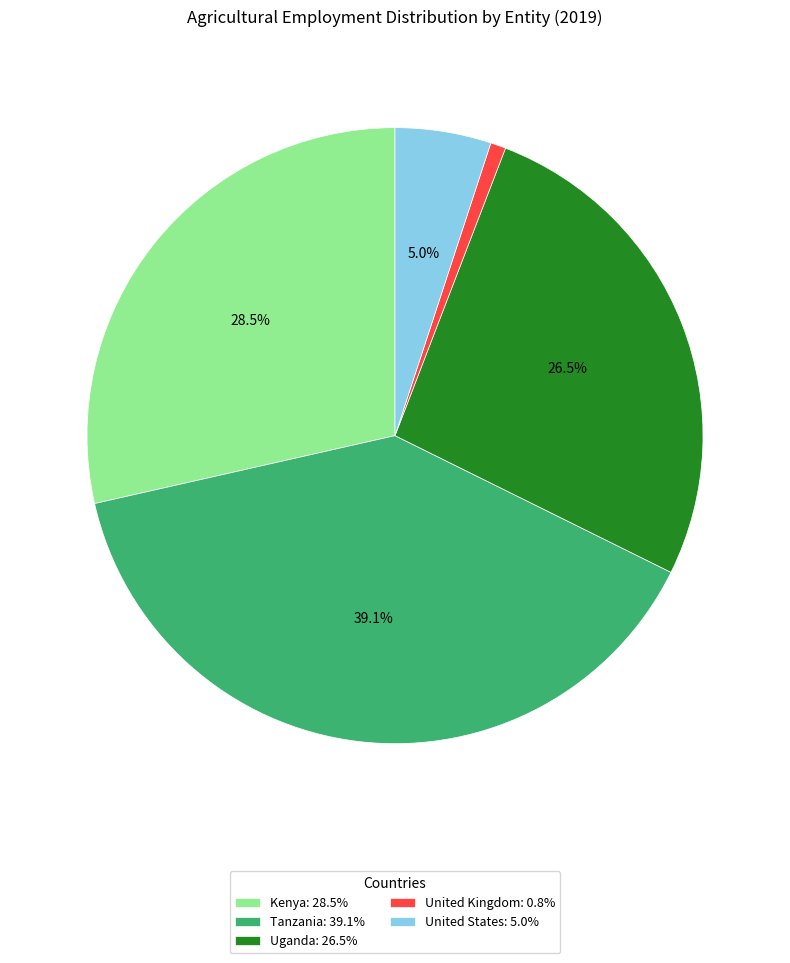

Which category has the biggest portion of the pie?

Tanzania